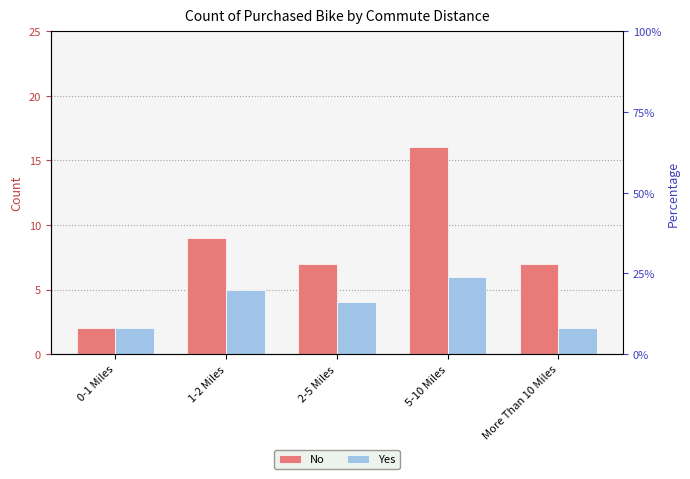

How many values in the Yes series are below 4?

2